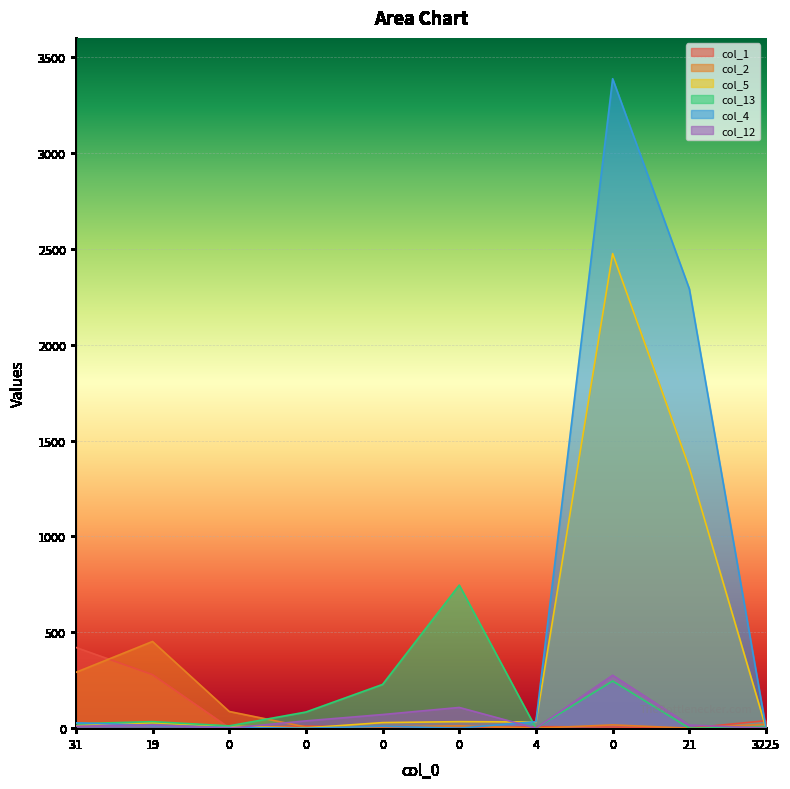

How many interior local valleys does the col_13 series have?

3